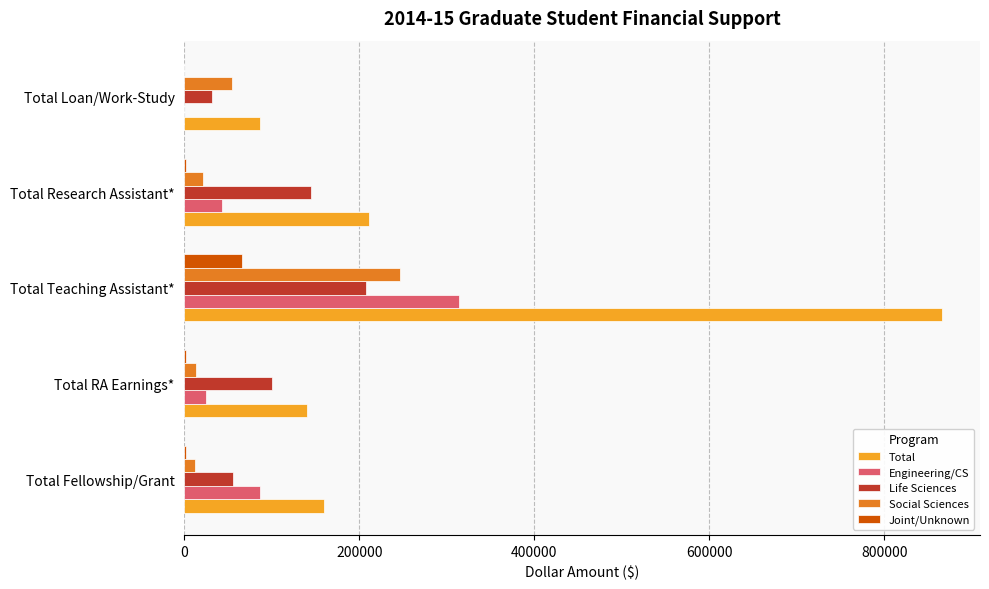

Between Total Teaching Assistant* and Total Loan/Work-Study, which series saw the biggest shift?

Total